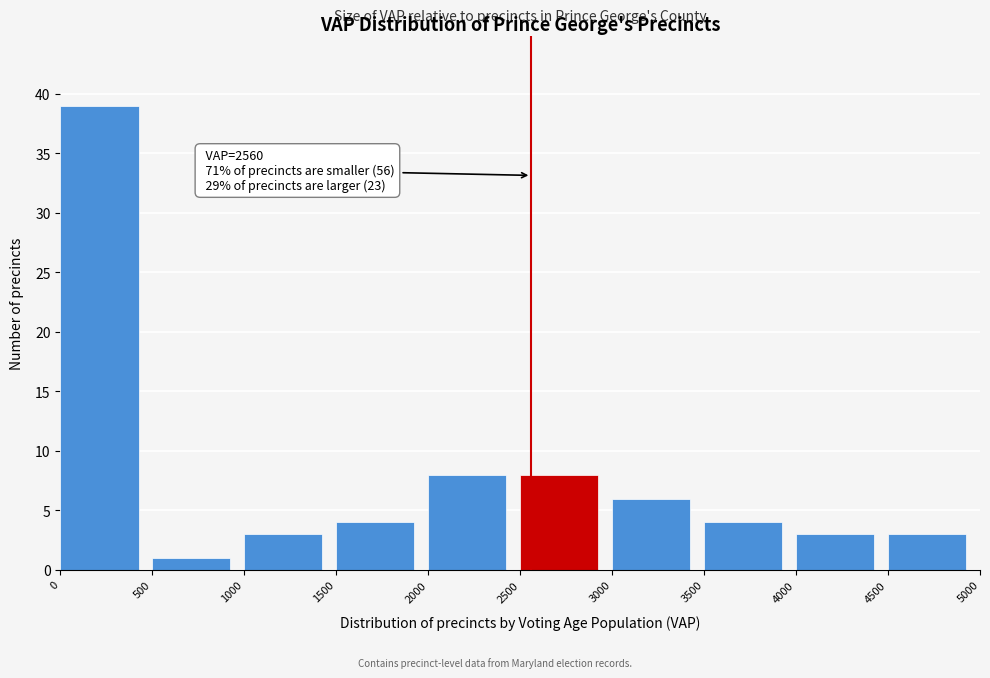

Over which range of the x-axis is the bar tallest?

0 to 500